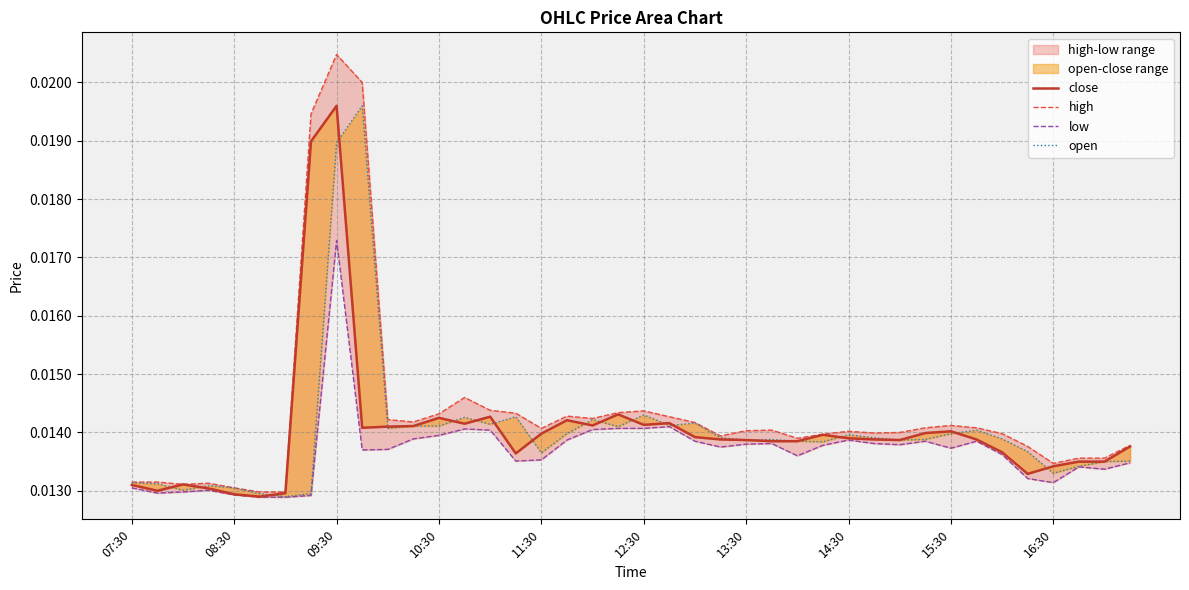

At how many categories does at least one series exceed 0?

40